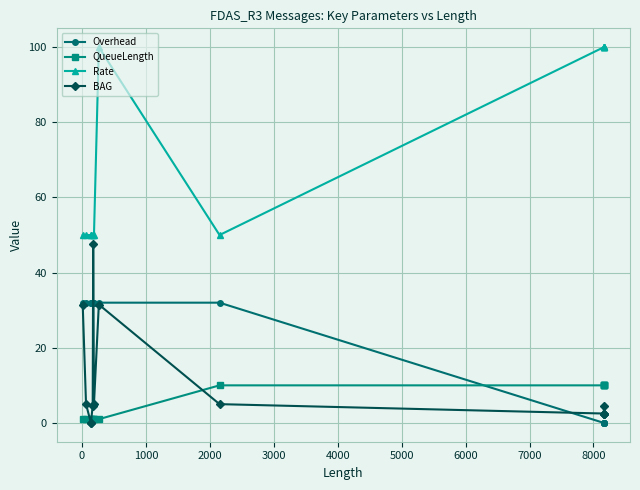

How many lines are shown in the chart?

4